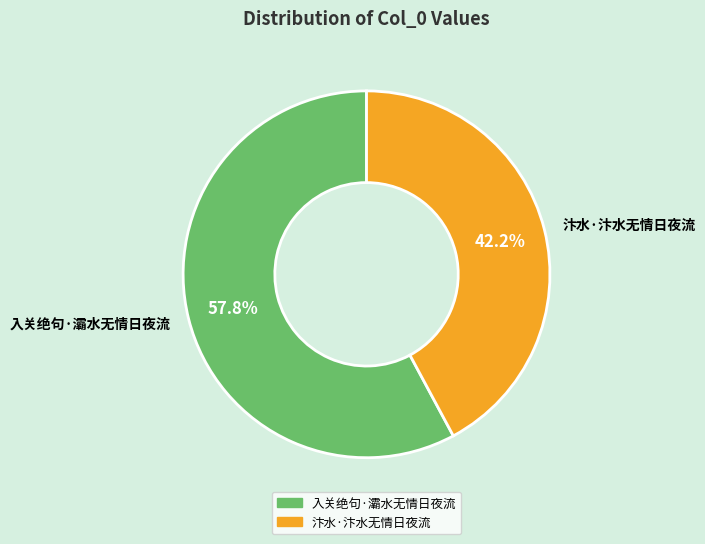

Is there any slice that represents more than half of the pie?

Yes